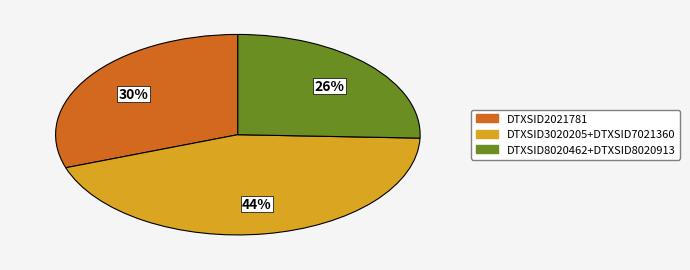

Count the number of slices in the pie.

3